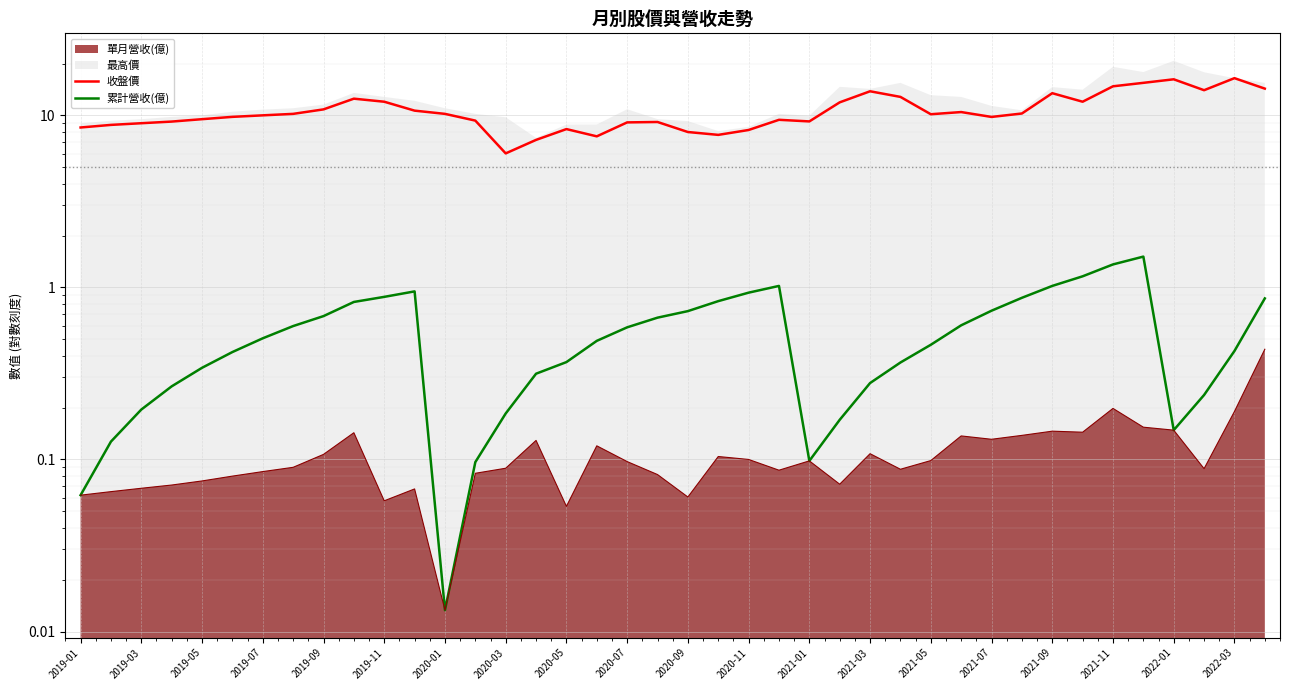

How many lines are shown in the chart?

2